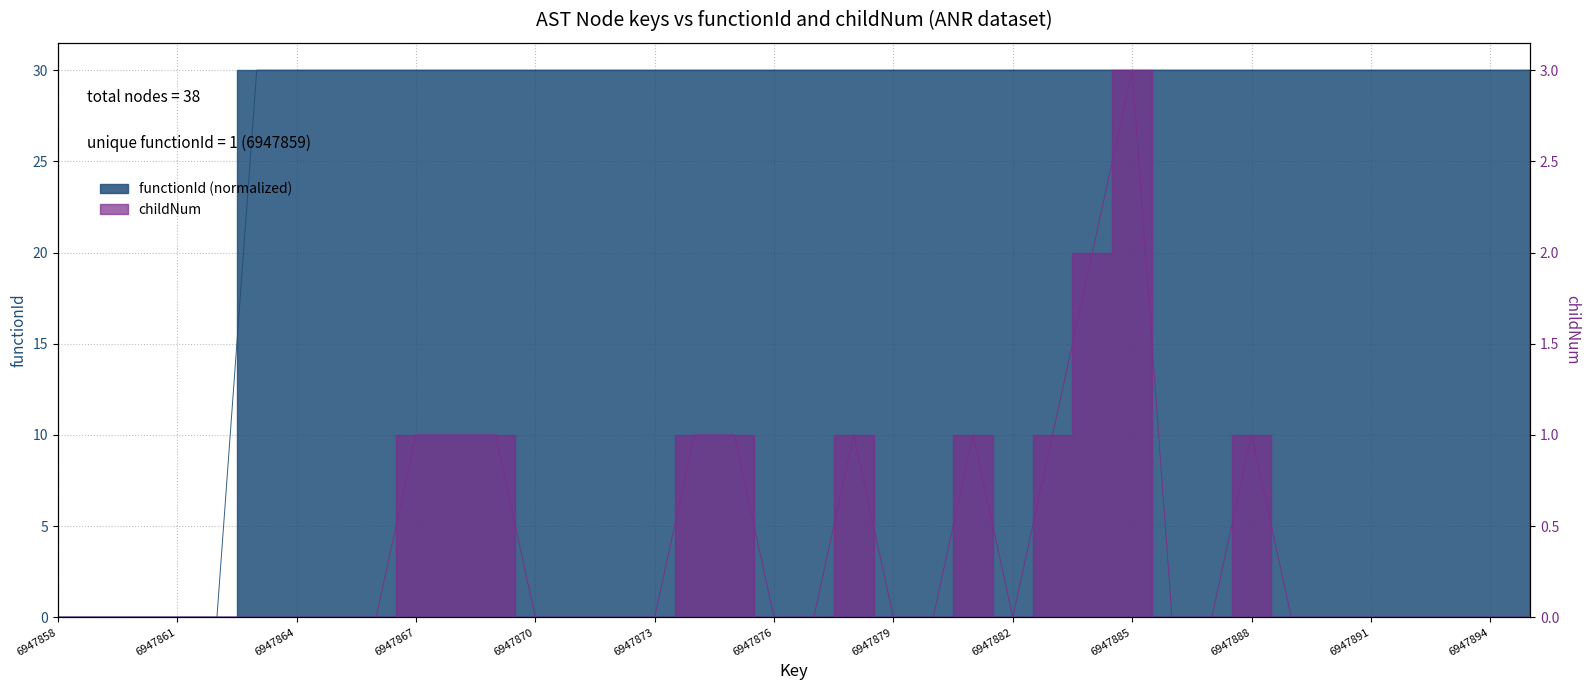

What is the total value across all series at 6947873?

30